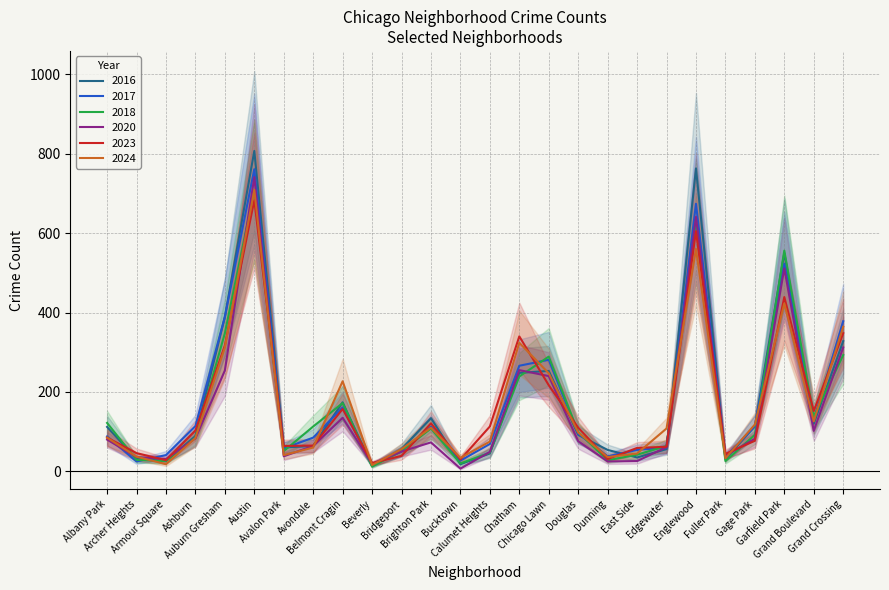

Which category has the highest value in the 2023 series?

Austin